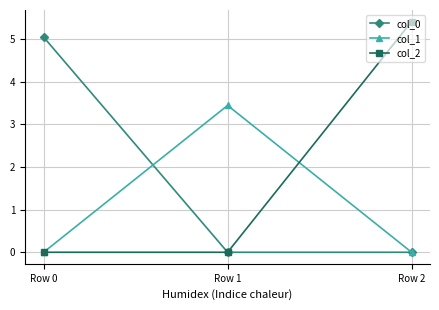

What is the value of the col_2 point at the 3rd from the left?

5.4